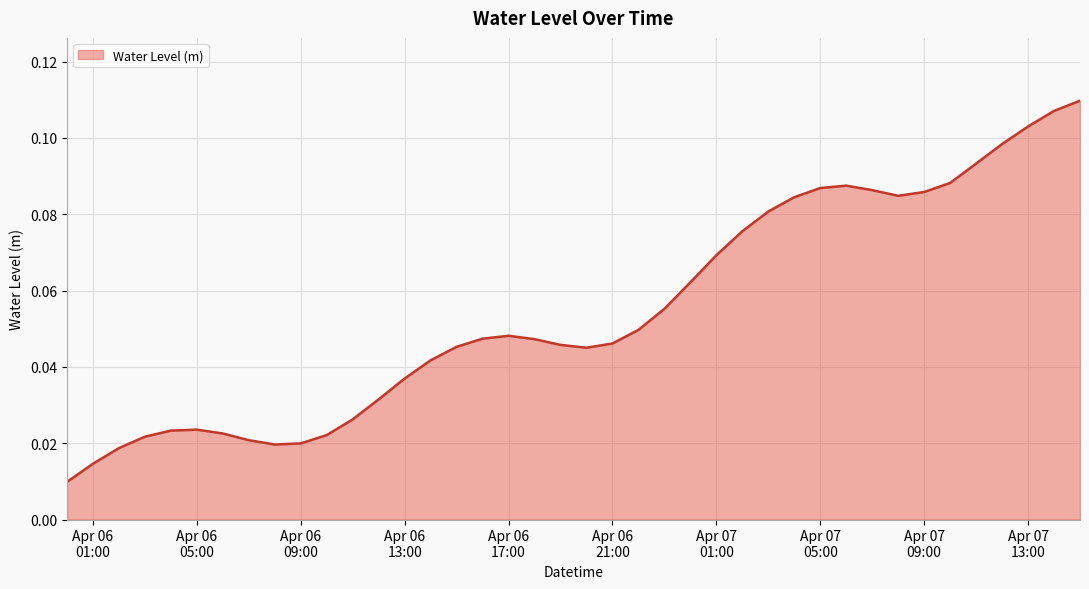

How many lines are shown in the chart?

1